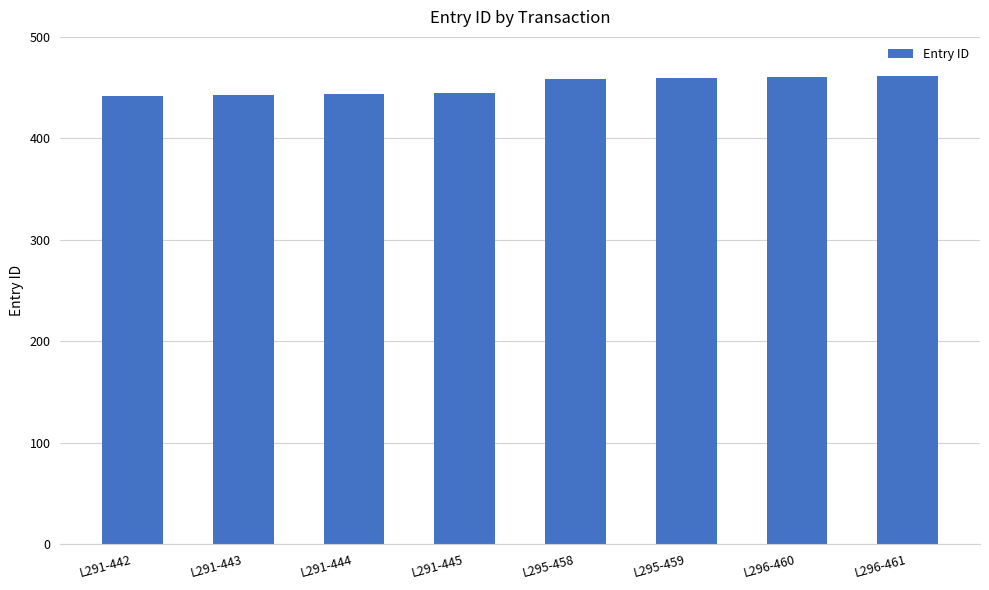

What is the label of the 5th bar from the right?

L291-445